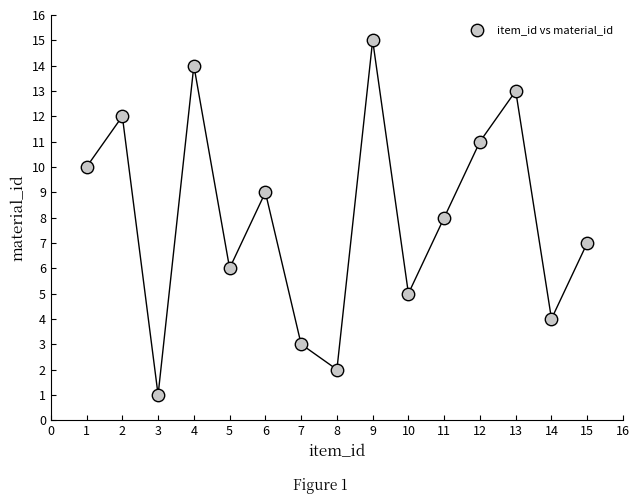

What is the range of Y values (max minus min)?

14